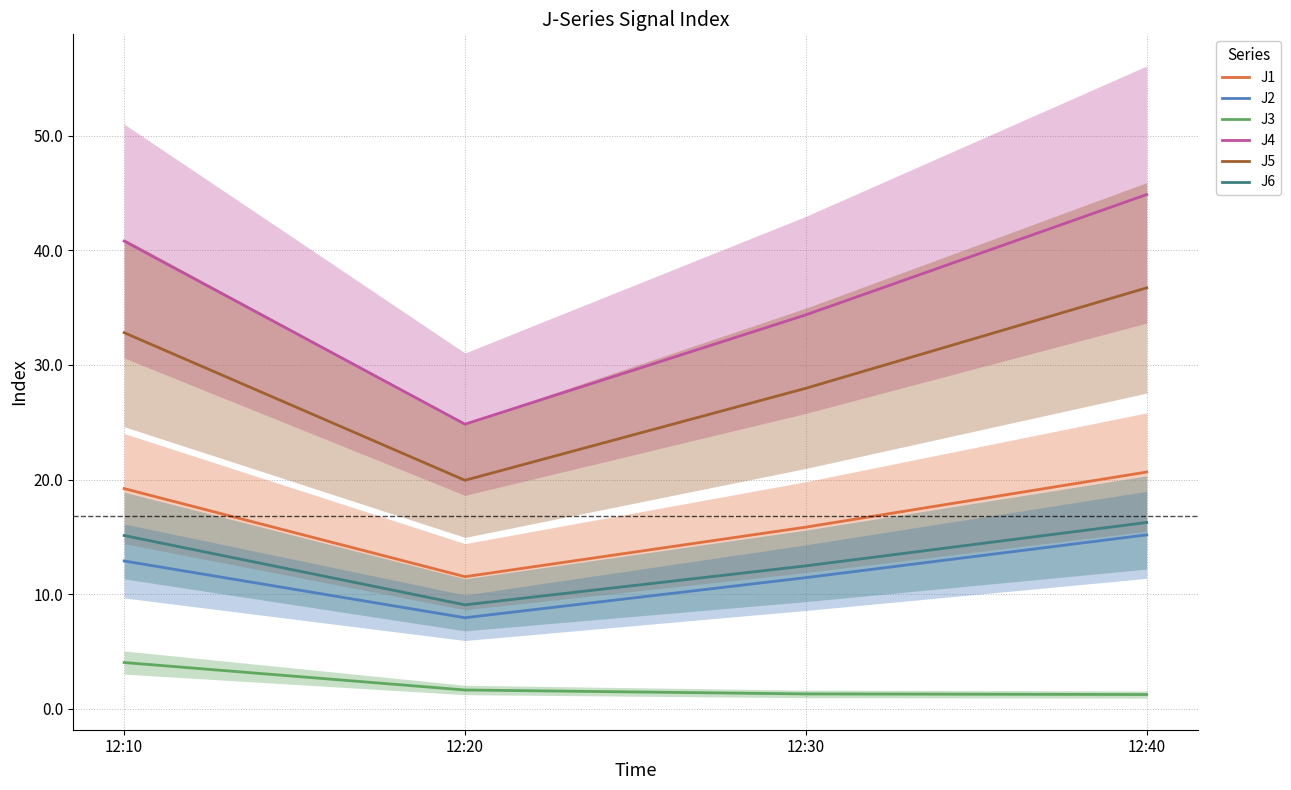

Which series has the widest spread of values?

J4